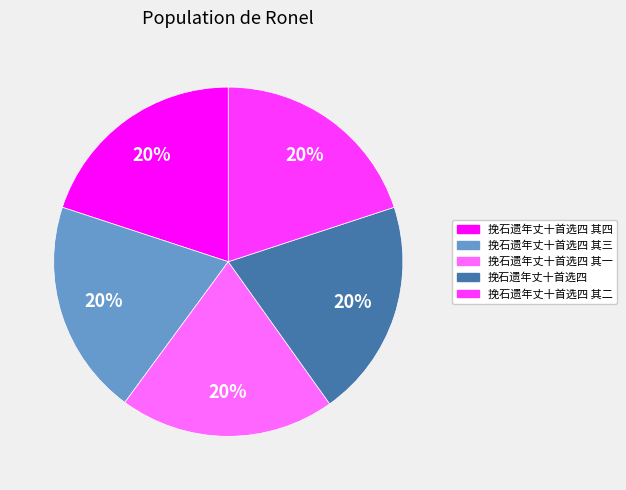

Does any single category account for the majority?

No